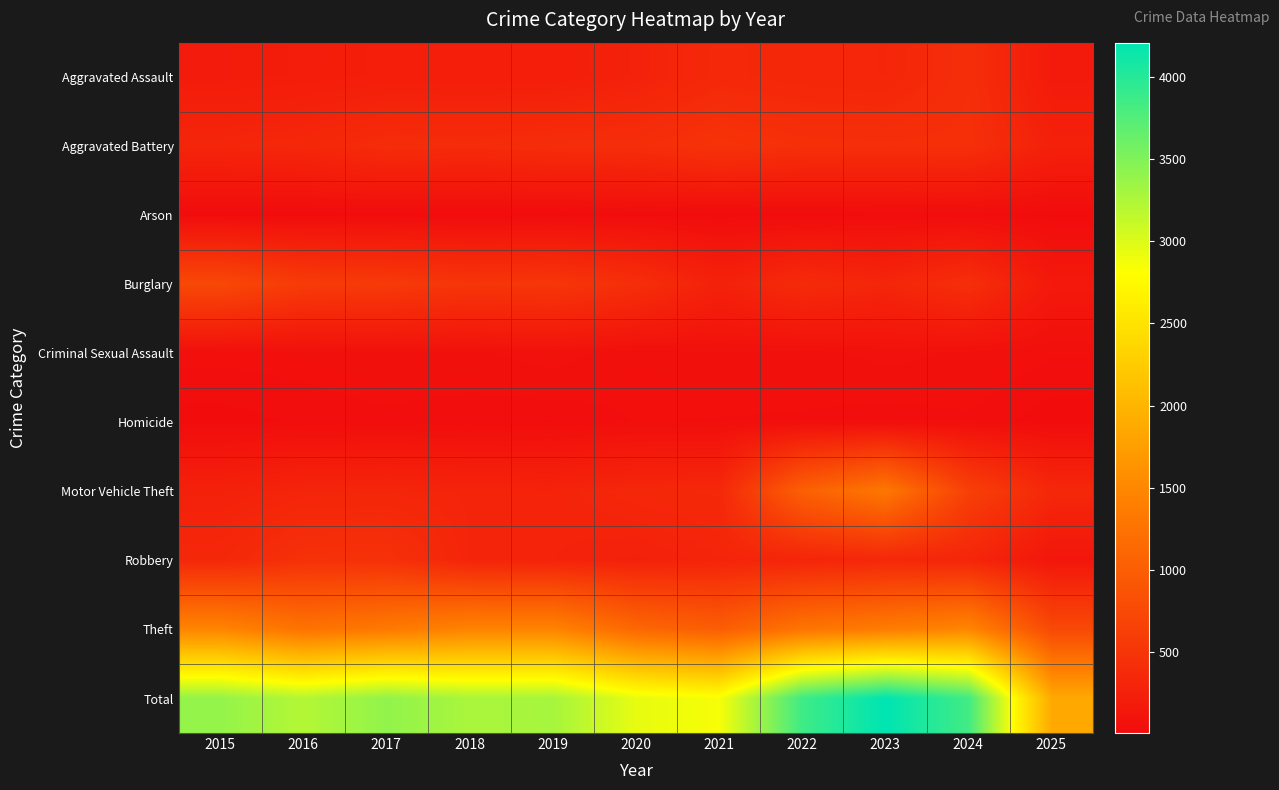

Between 2023 and 2019, which is larger?

2023